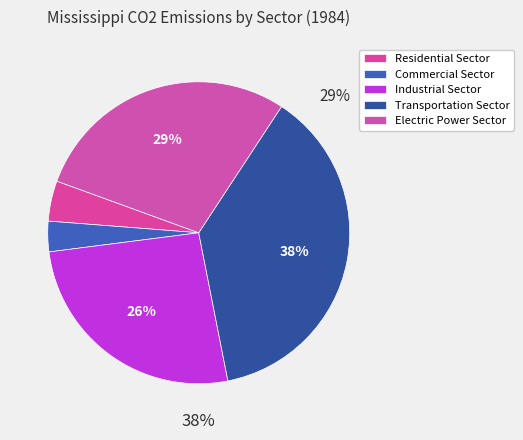

To the nearest percent, what portion does Residential Sector represent?

4%